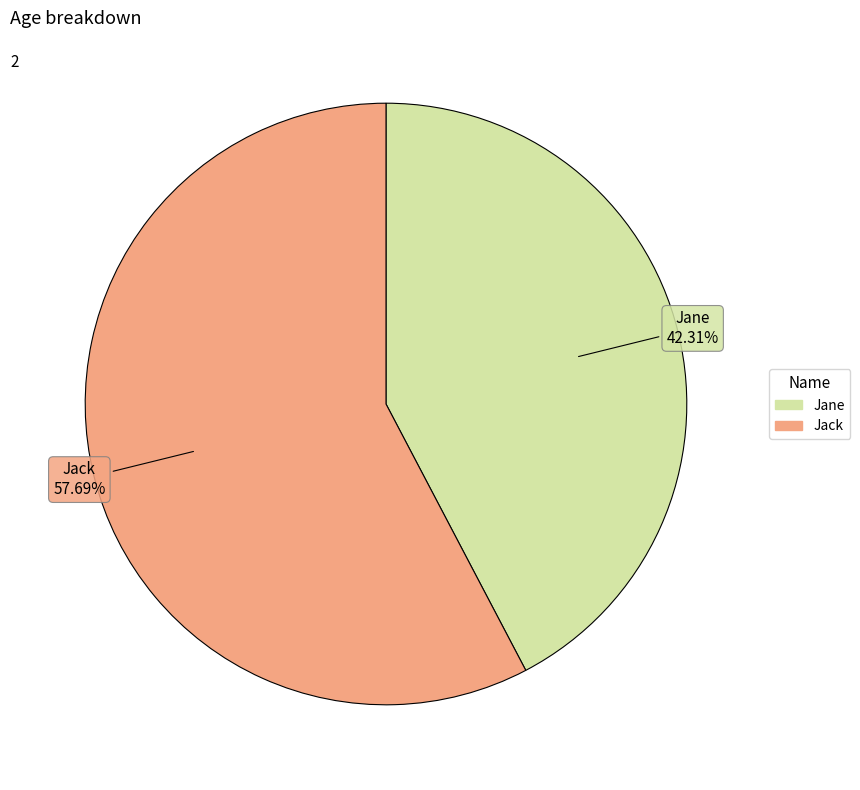

To the nearest percent, what is the difference between the Jane and Jack slice percentages?

15%